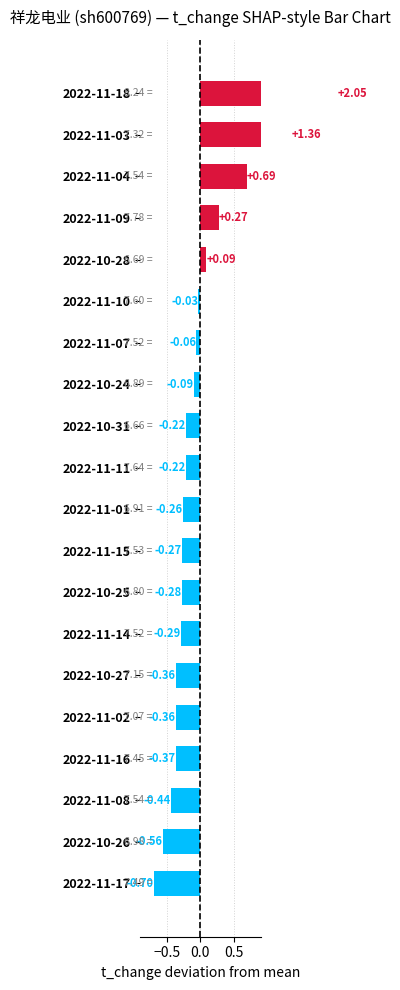

What is the difference between the values at 2022-10-24 and 2022-11-10?

0.1